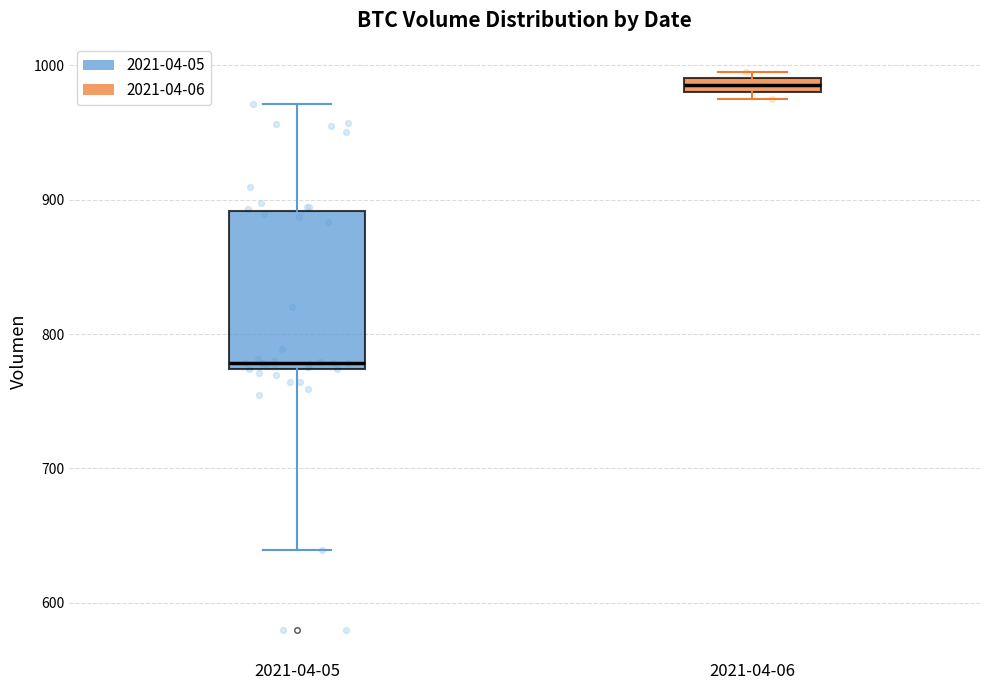

Where does the upper whisker of the box for 2021-04-05 end on the y-axis? The values are not printed on the chart, so give them approximately, as read against the axis.

970